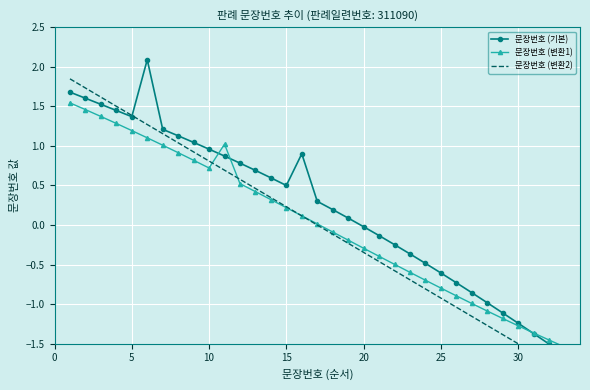

How many values in 문장번호 (변환1) are below zero?

16